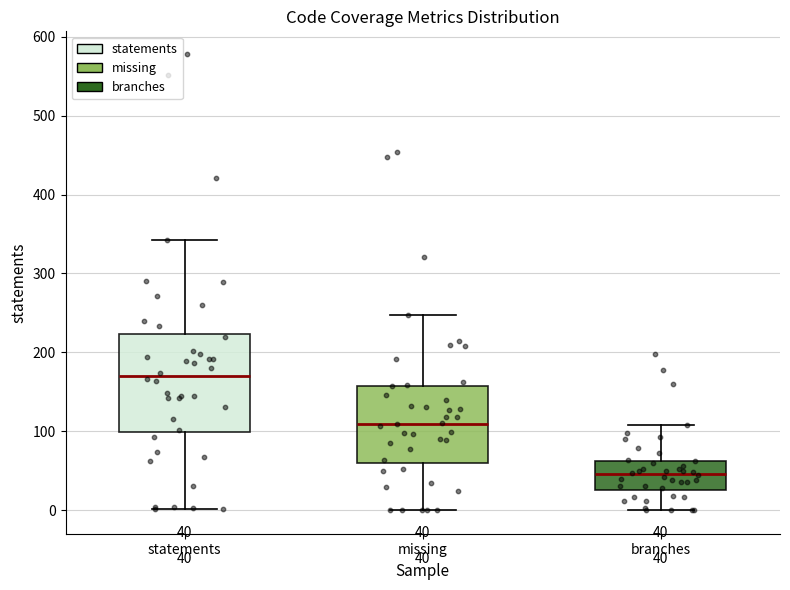

Comparing the boxes themselves (not the whiskers), which one is the tallest?

statements